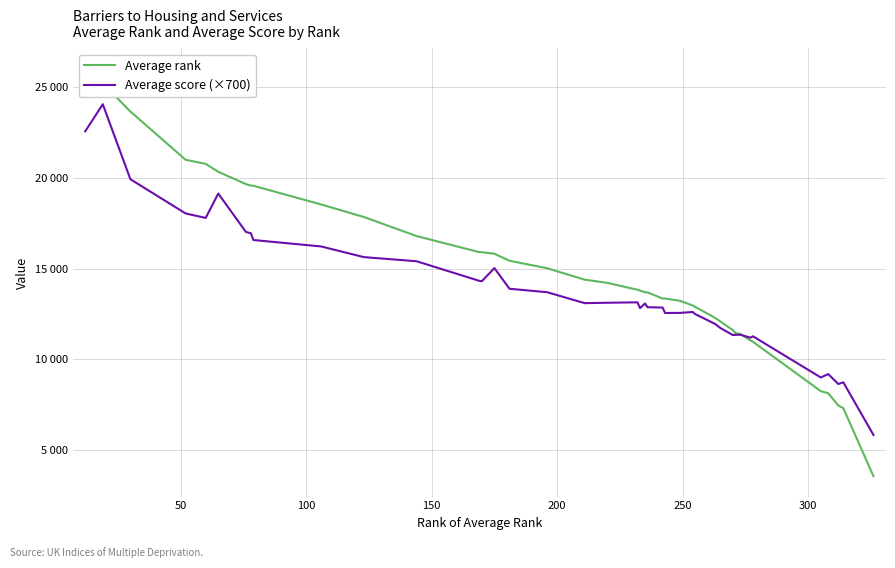

What is the average value of the Average score (×700) series?

13830.8